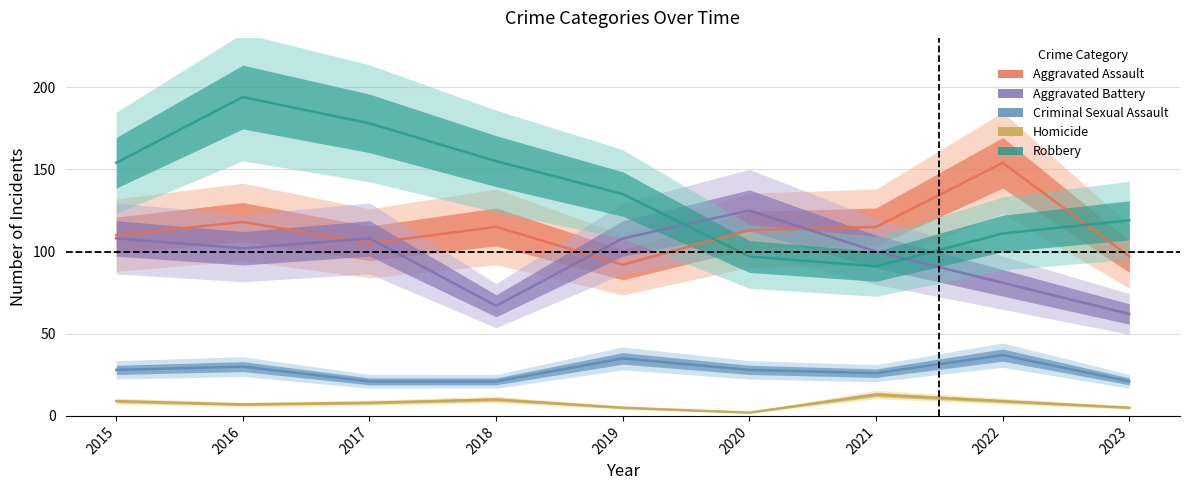

Reading left to right, list all the values displayed in this chart.

Aggravated Assault: 110	118	105	115	92	113	115	154	97
Aggravated Battery: 108	102	108	67	108	125	100	81	62
Criminal Sexual Assault: 28	30	21	21	35	28	26	37	21
Homicide: 9	7	8	10	5	2	13	9	5
Robbery: 154	194	178	155	135	97	91	111	119